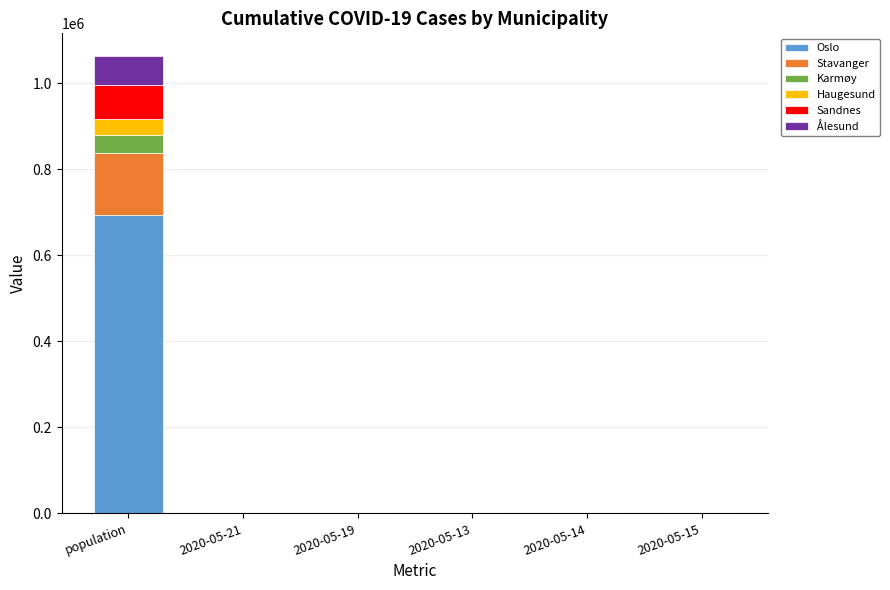

What is the sum of all Oslo values?

706173